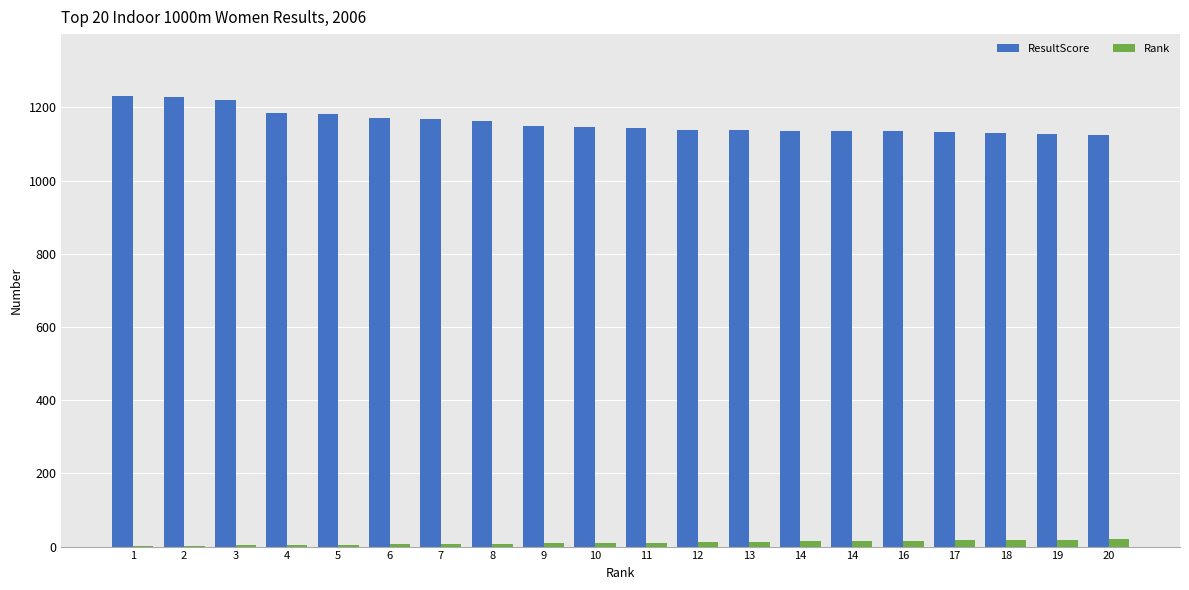

Is the value of ResultScore at 14 greater than the value of Rank at 8?

Yes